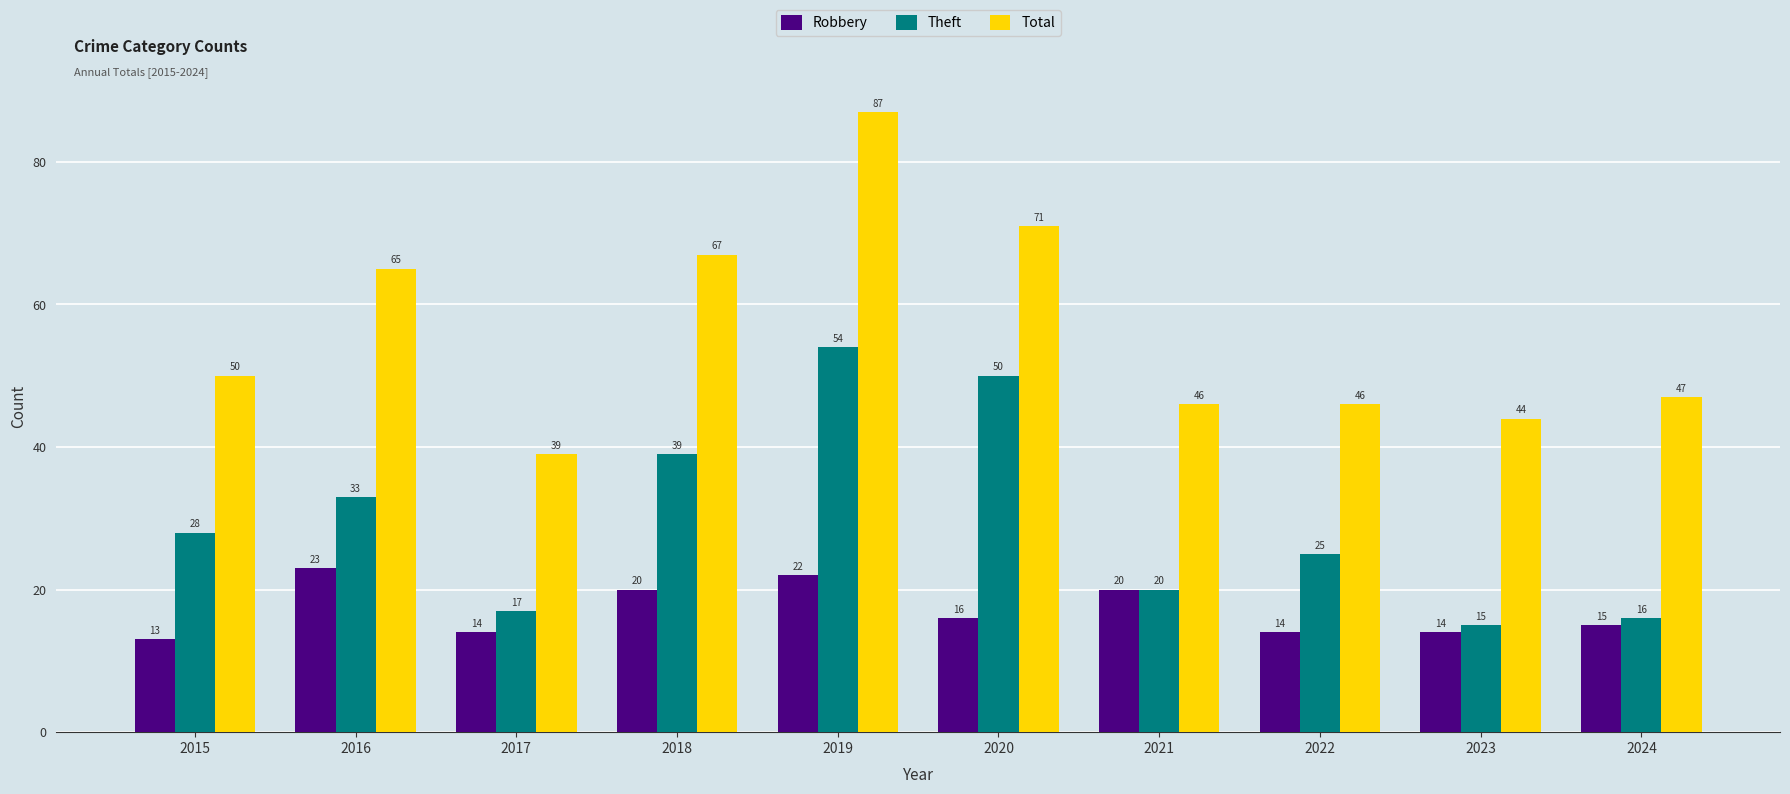

At how many categories does at least one series exceed 26?

10